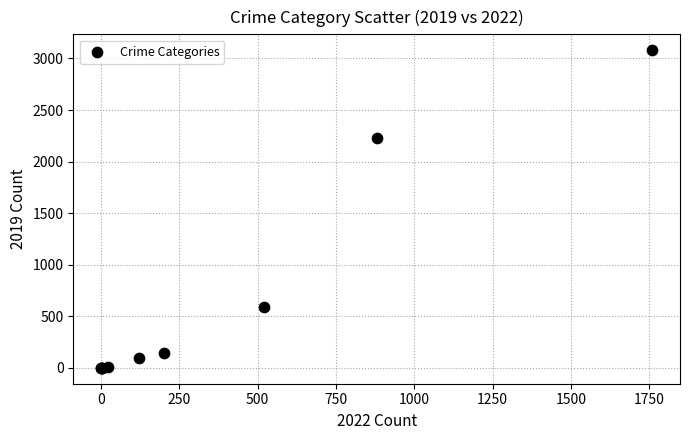

What Y value in the scatter plot is closest to 1540?

2230